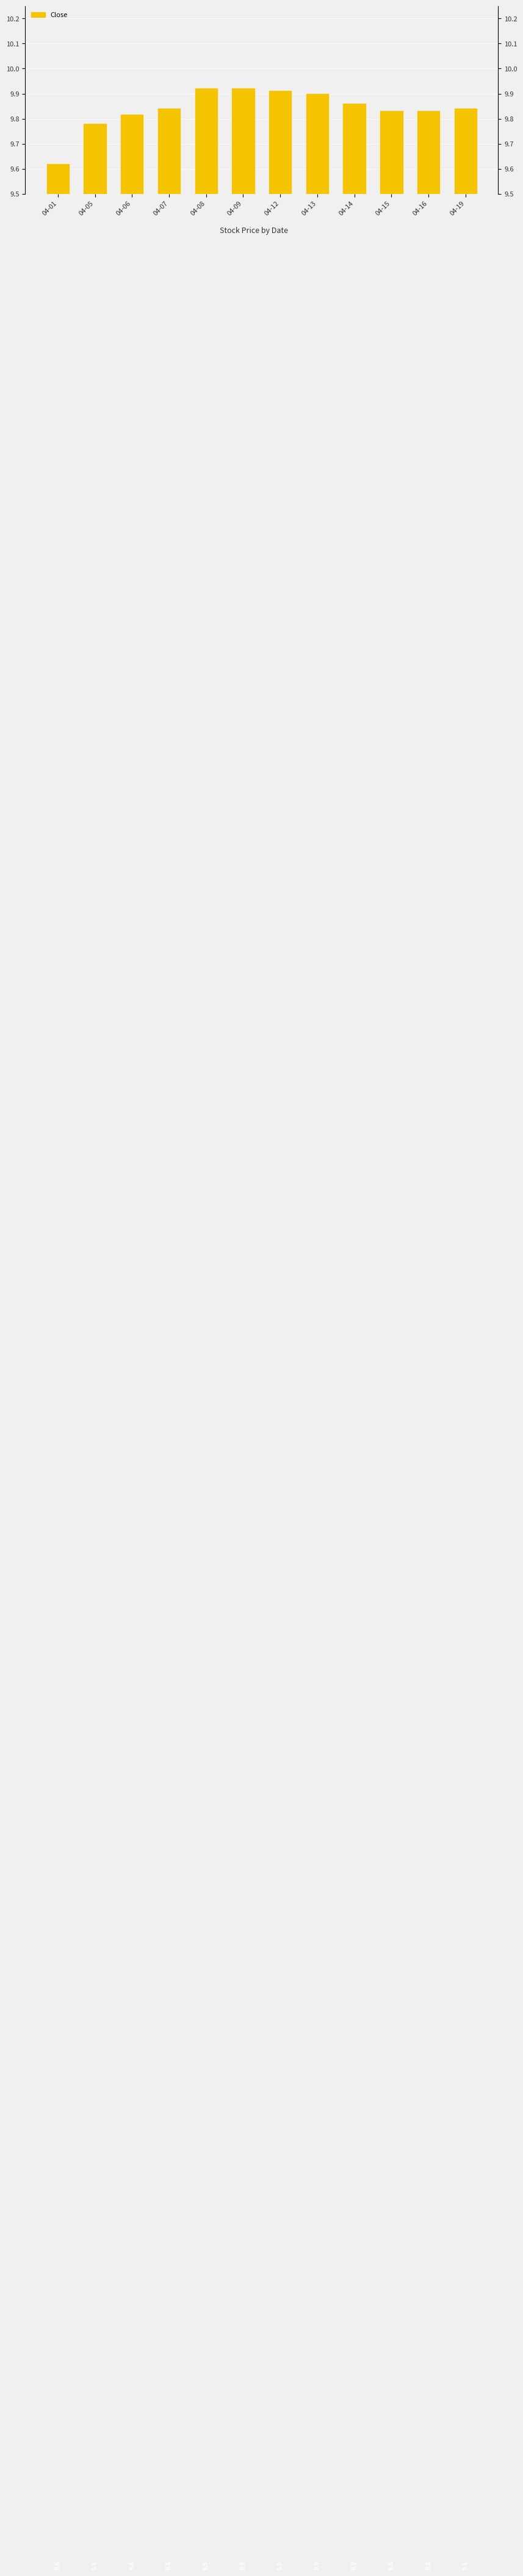

Does the chart contain stacked bars?

No